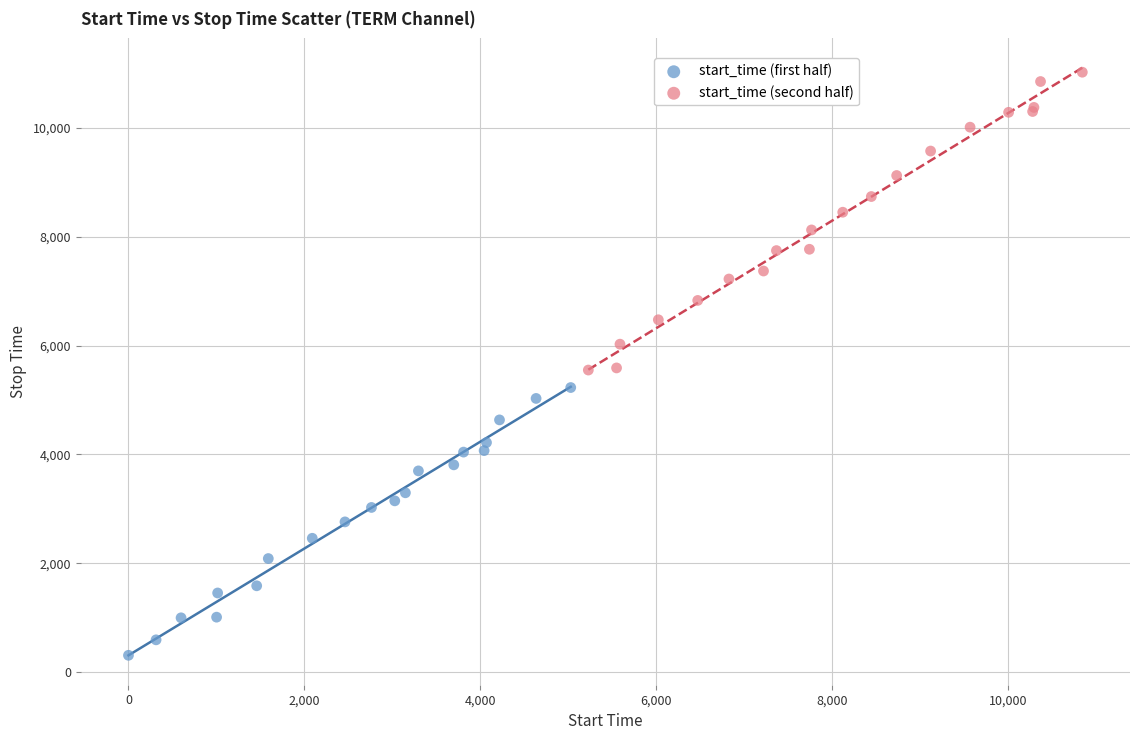

Which series has the largest Y range (max minus min)?

start_time (second half)